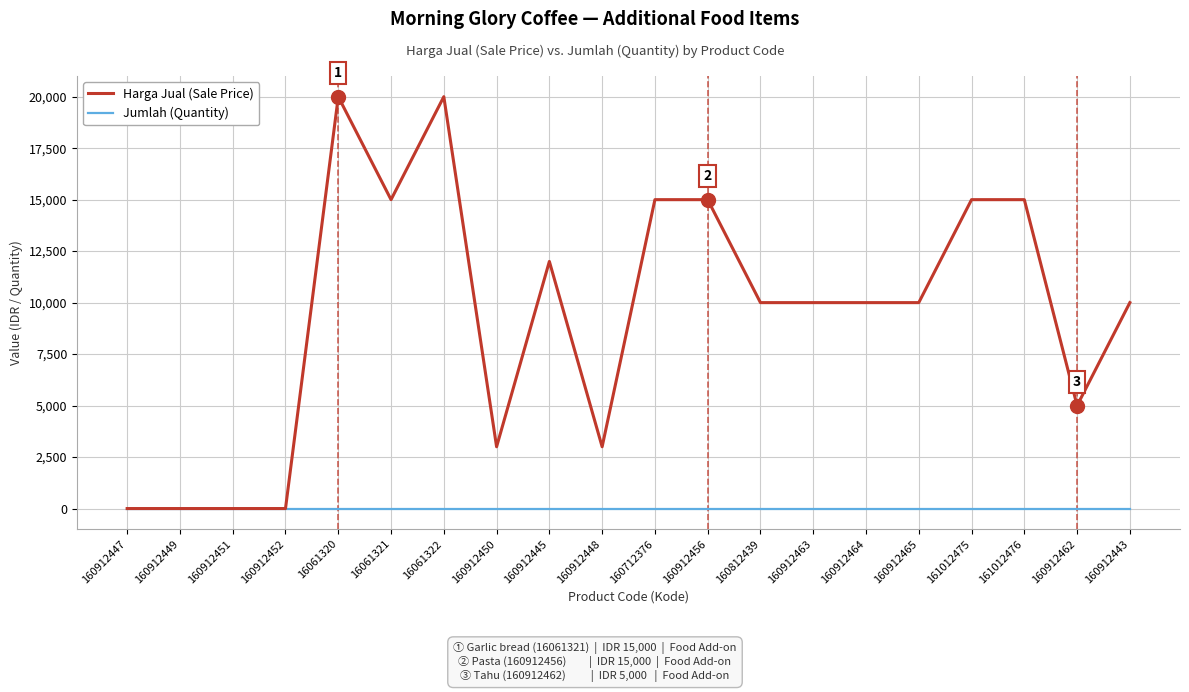

Between 160912451 and 160912456, which series saw the biggest shift?

Harga Jual (Sale Price)